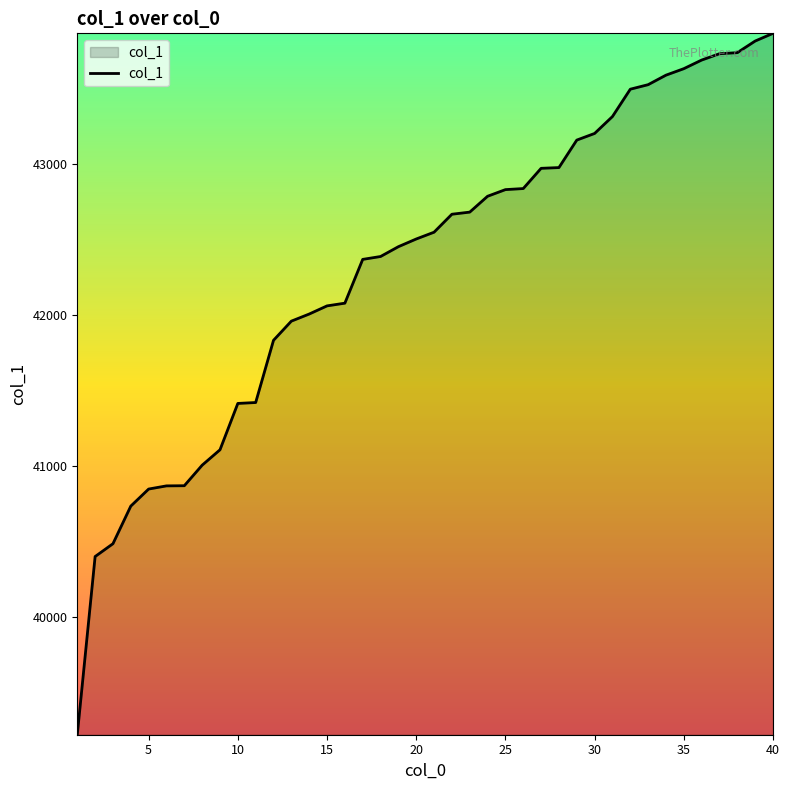

Does the chart have visible grid lines?

No